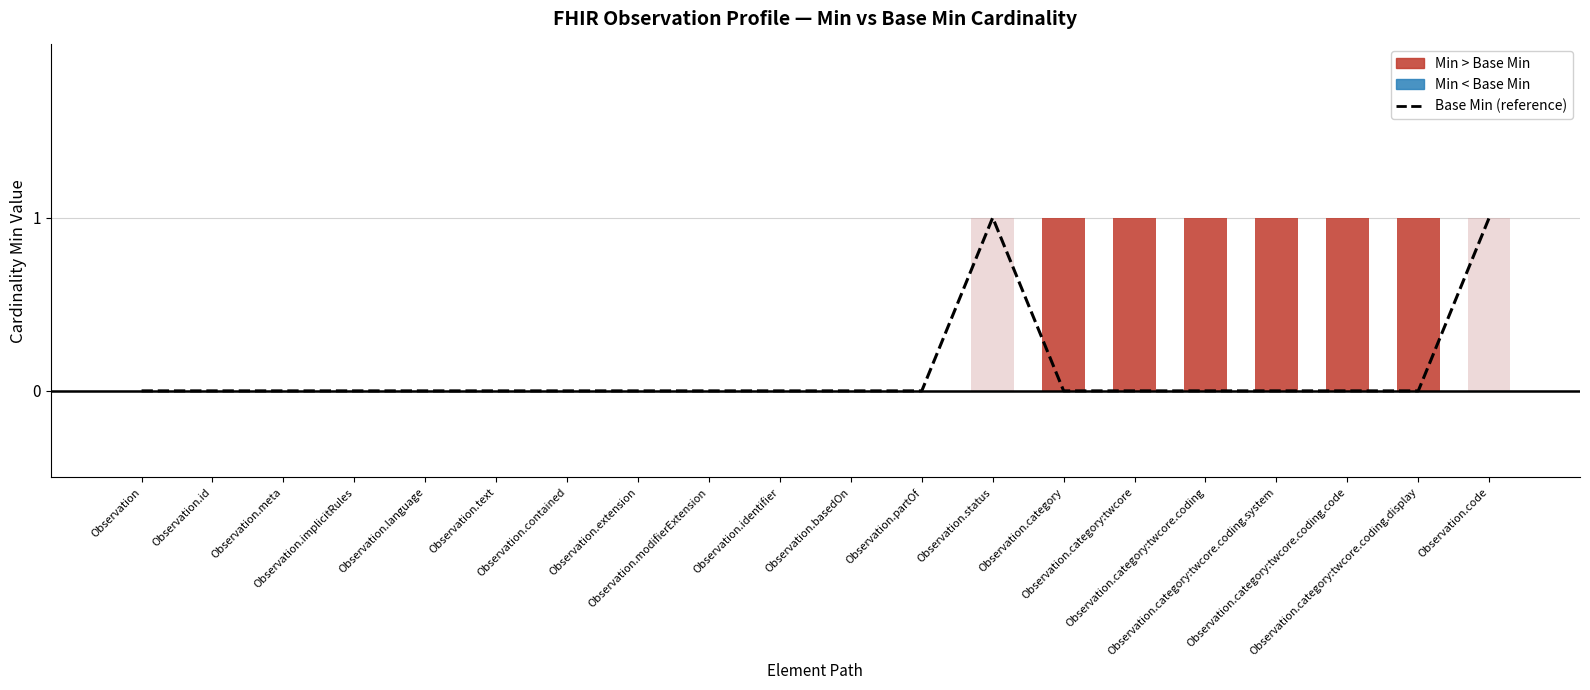

How many bars are there in total?

20